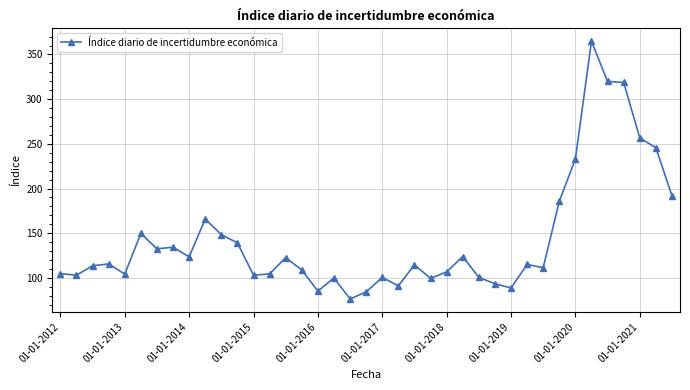

What is the sum of all values?

5583.2